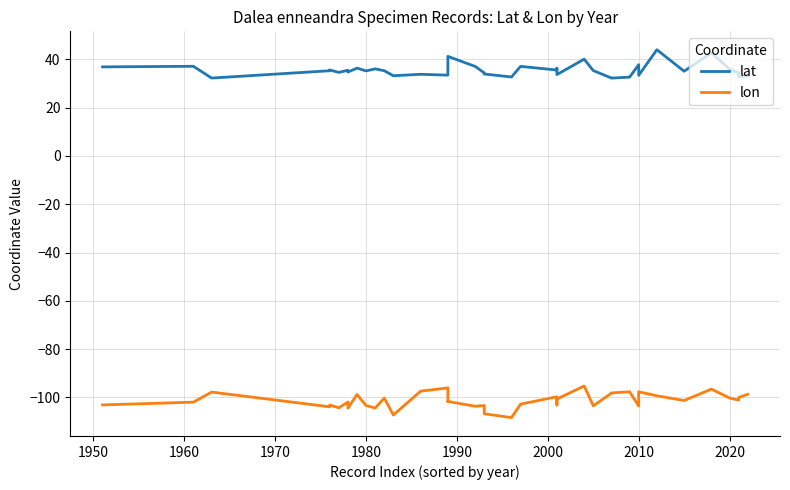

What is the sum of all lat values?

1418.7